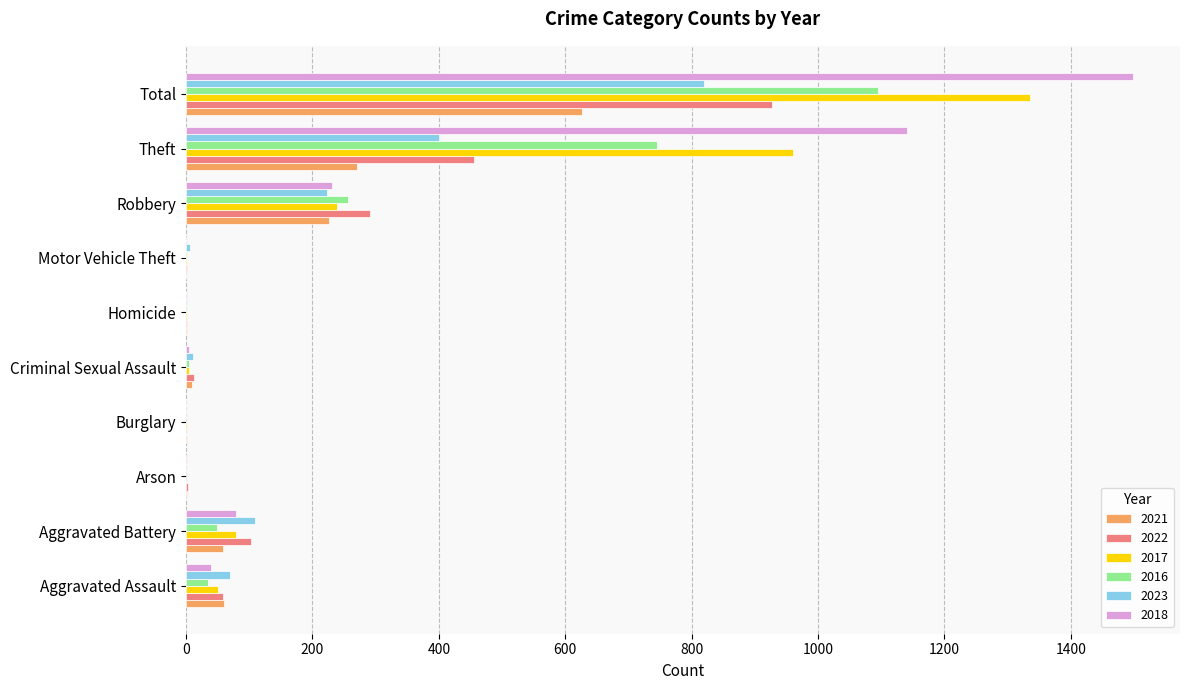

At which label is 2021 closest to 313?

Theft